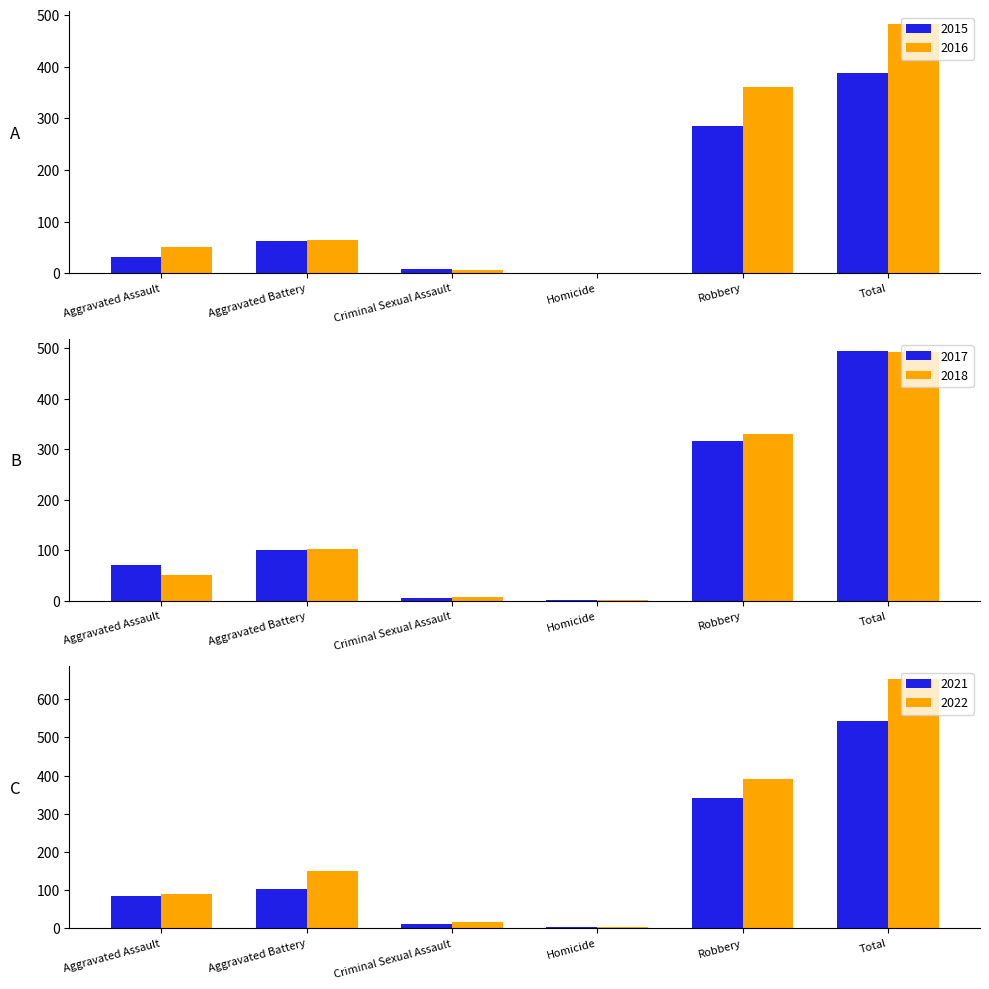

The value of 2019 at Aggravated Assault is 77. True or false?

False